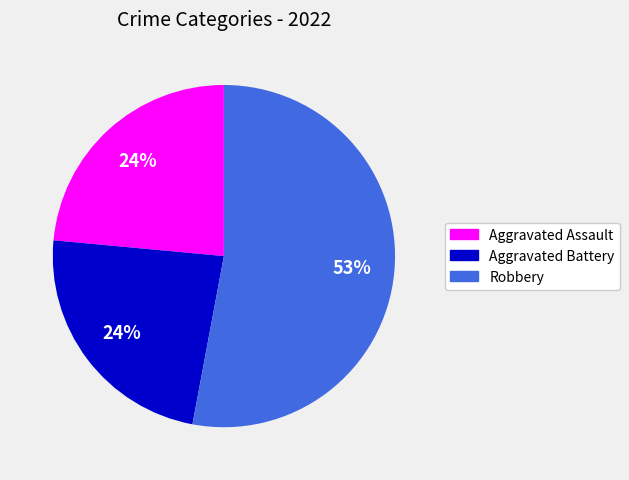

To the nearest percent, what is the average slice percentage?

33%